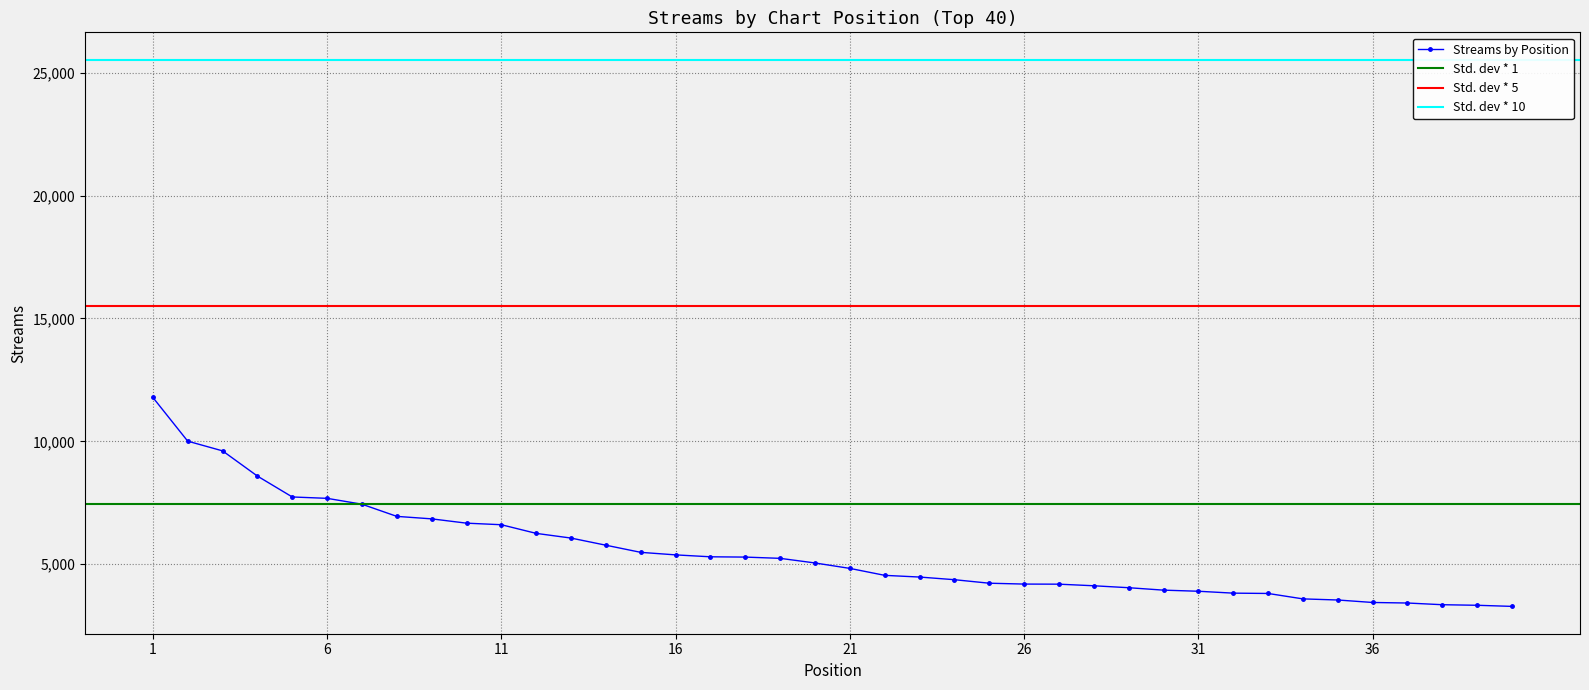

True or false: the data has more than 1 interior local peaks.

False